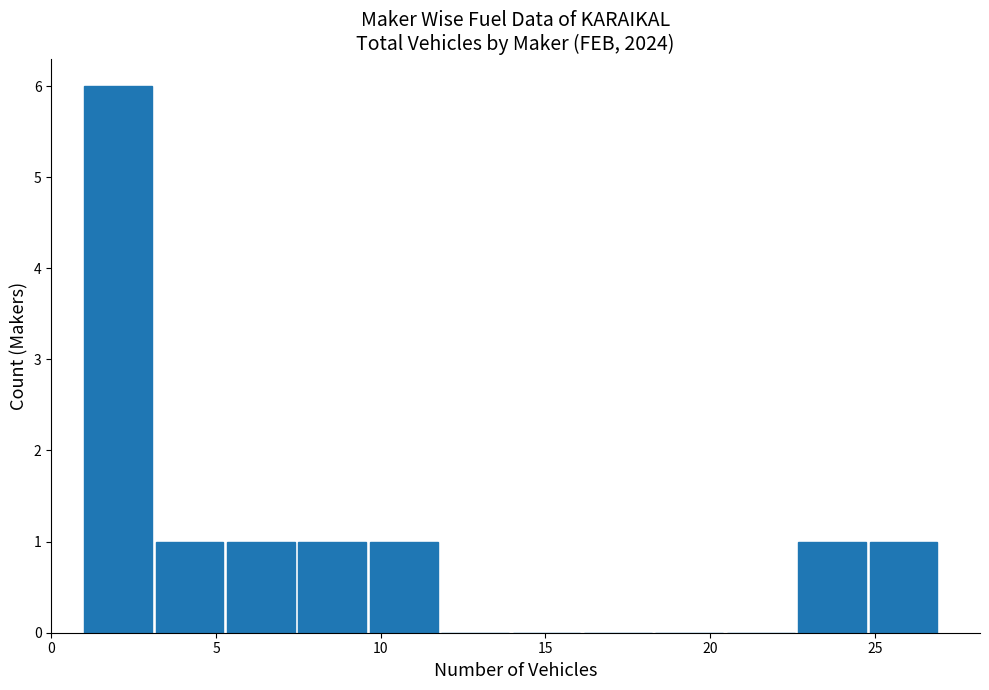

Reading left to right, transcribe this chart: for each bar, give the range it covers on the x-axis and its height. Neither the bar edges nor the heights are printed on the chart, so give them approximately, as read against the axes.

1.0 to 3.0: 6
3.0 to 5.5: 1
5.5 to 7.5: 1
7.5 to 9.5: 1
9.5 to 12.0: 1
12.0 to 14.0: 0
14.0 to 16.0: 0
16.0 to 18.5: 0
18.5 to 20.5: 0
20.5 to 22.5: 0
22.5 to 25.0: 1
25.0 to 27.0: 1